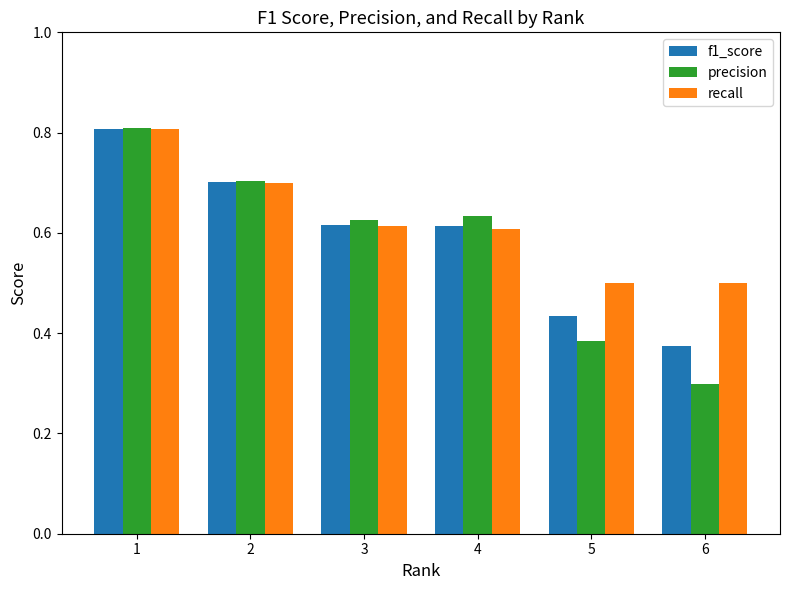

Which series has the largest range (max minus min)?

precision